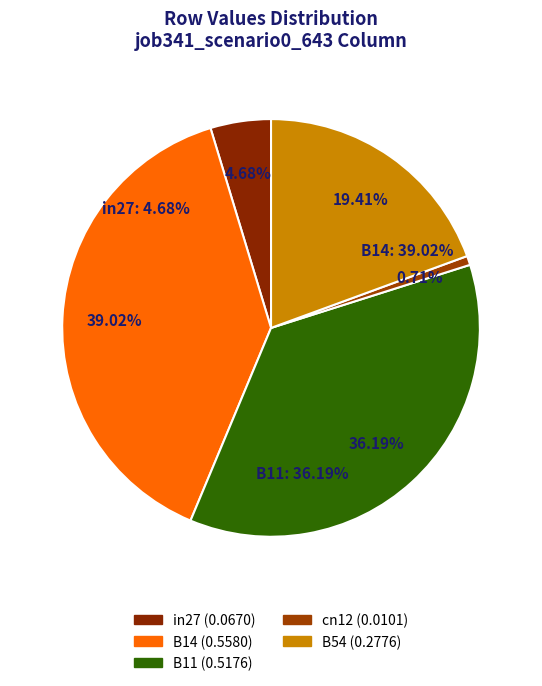

To the nearest percent, what is the average slice percentage?

20%